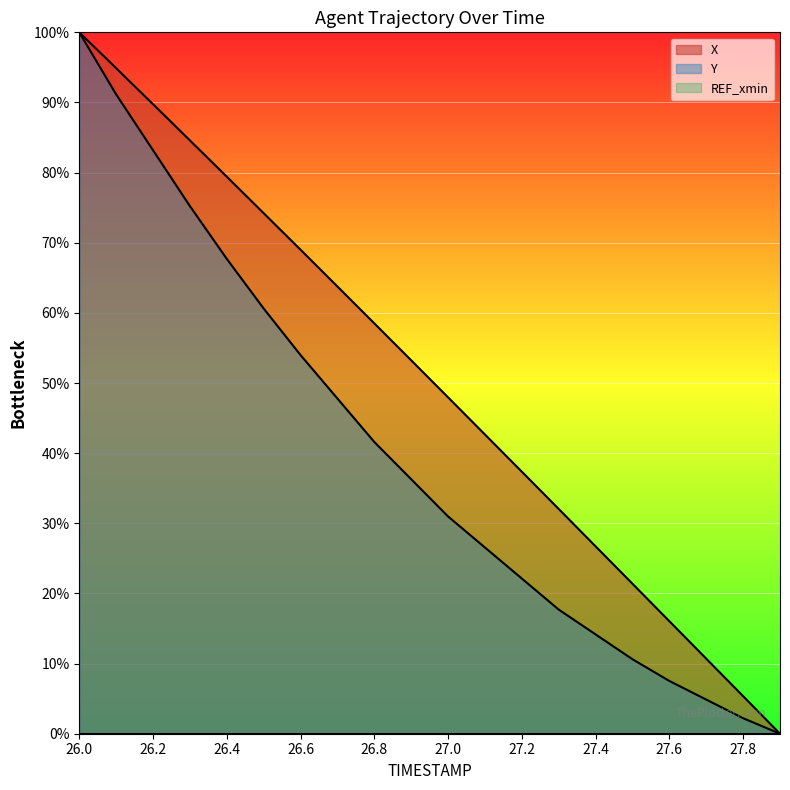

True or false: X and Y cross at least once.

False